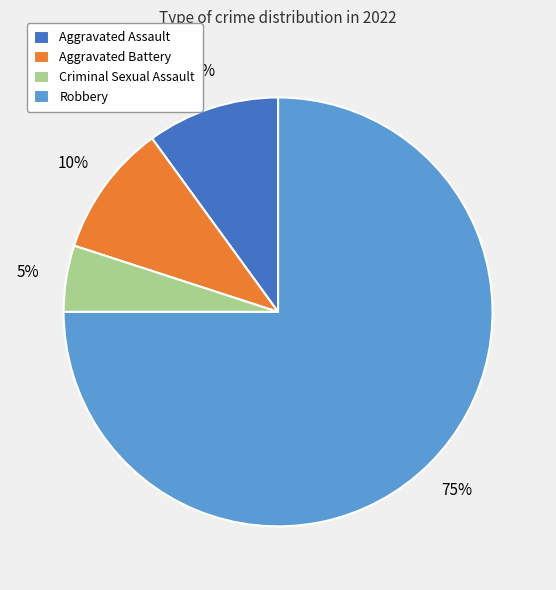

What is the majority slice?

Robbery